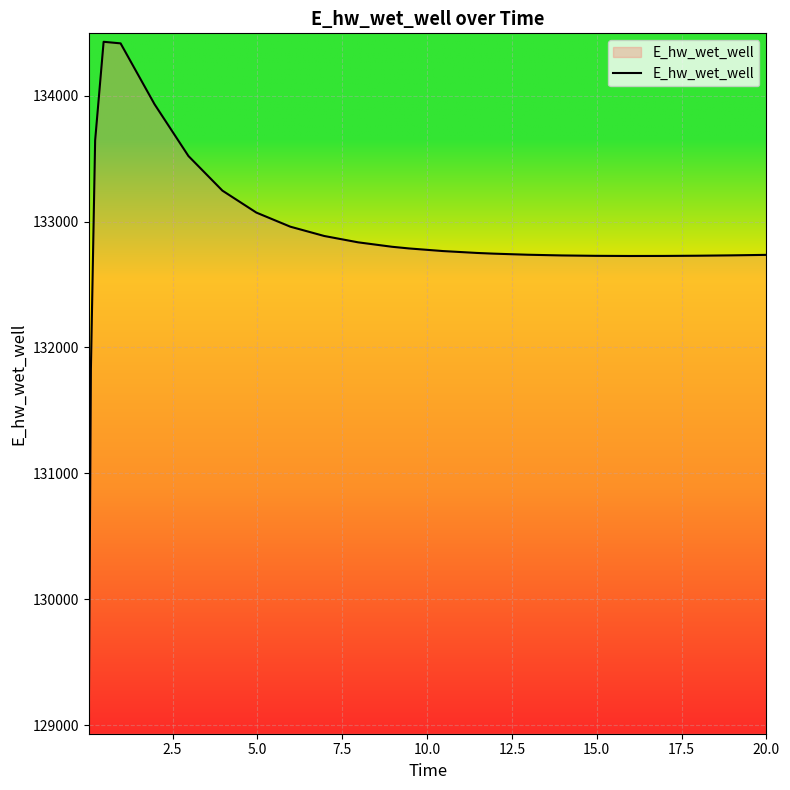

What is the difference between the maximum and minimum values?

5432.1